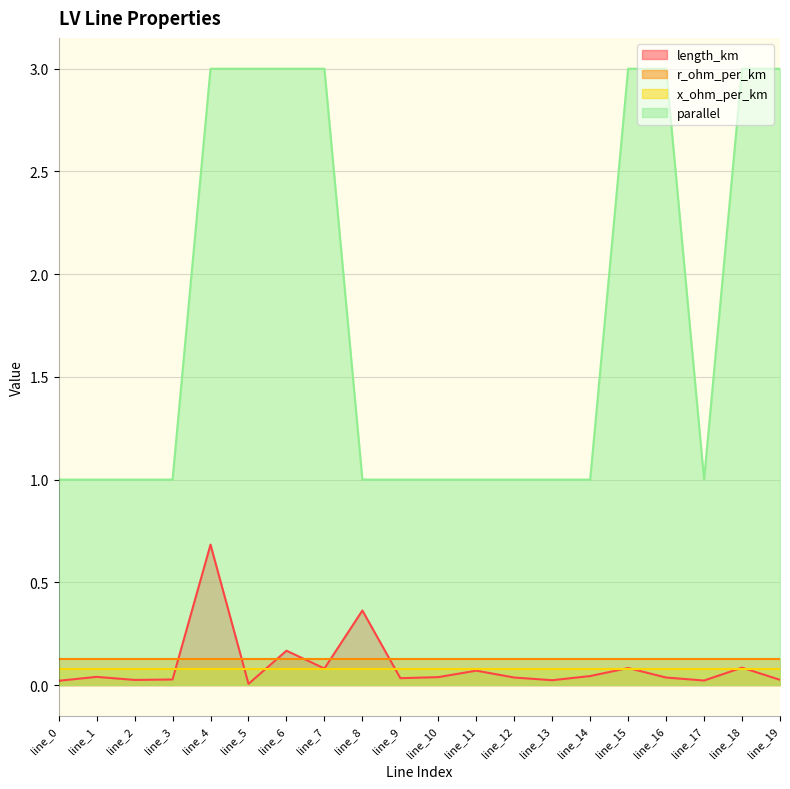

In parallel, how many points are lower than both neighbors (excluding endpoints)?

1